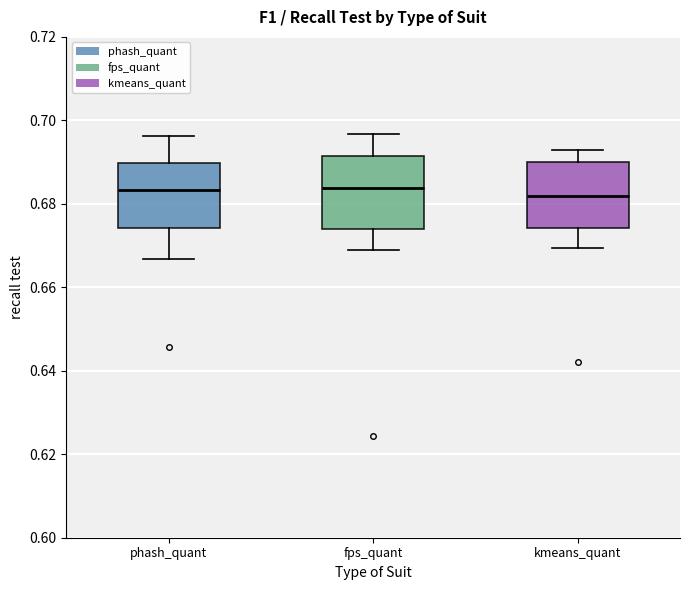

Where does the upper whisker of the box for kmeans_quant end on the y-axis? The values are not printed on the chart, so give them approximately, as read against the axis.

0.694